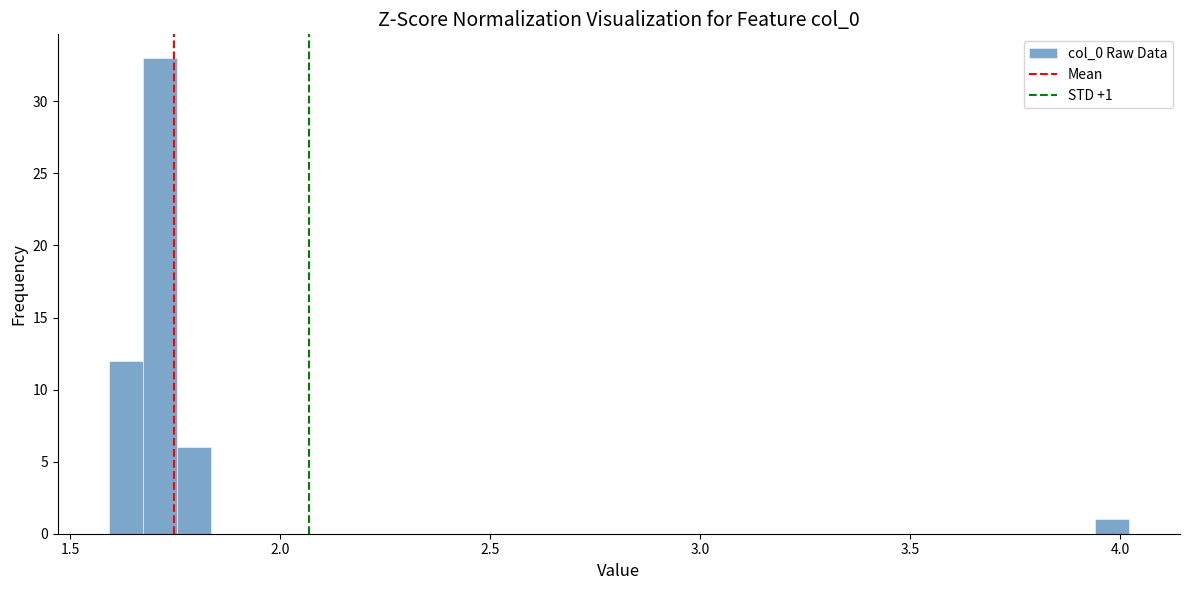

Read against the x-axis, roughly where is the centre of the tallest bar?

1.70